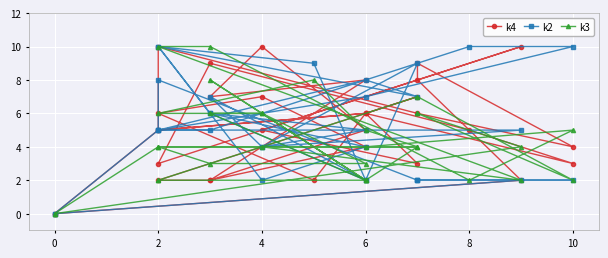

How many data points in k4 are less than 5?

12